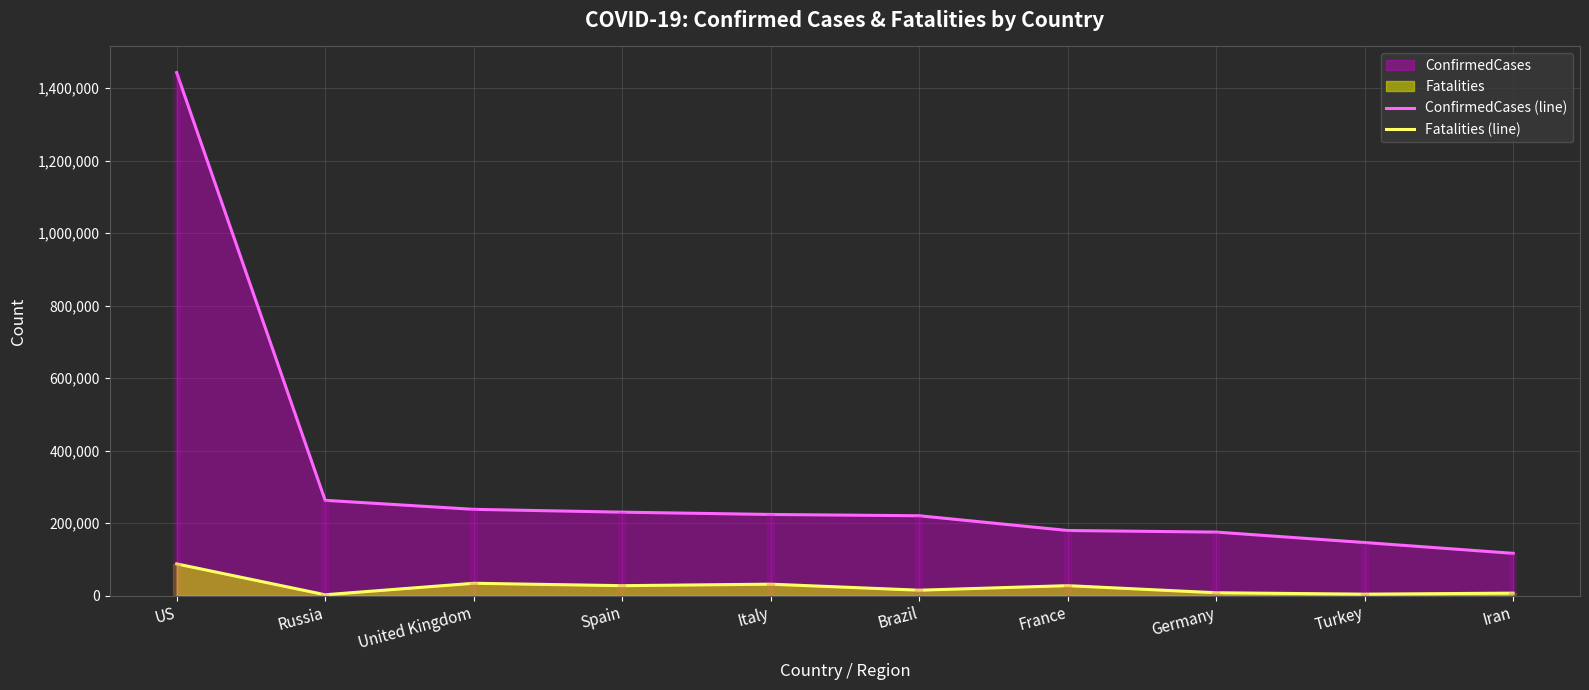

What is the difference between the maximum and minimum values in the Fatalities (line) series?

85107